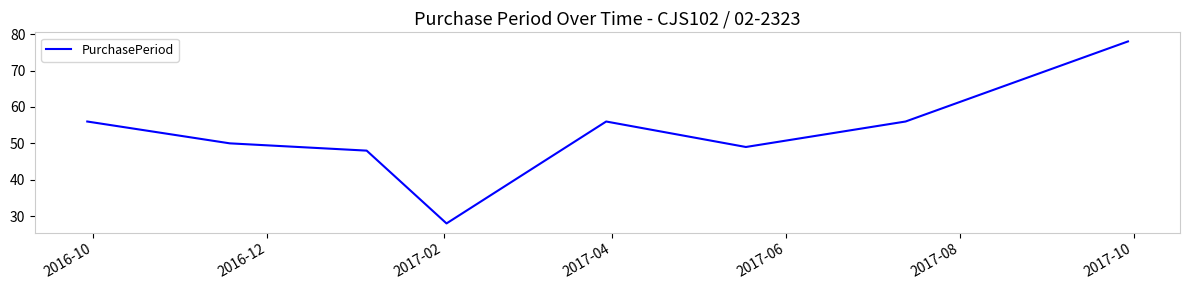

What is the sum of all values?

421